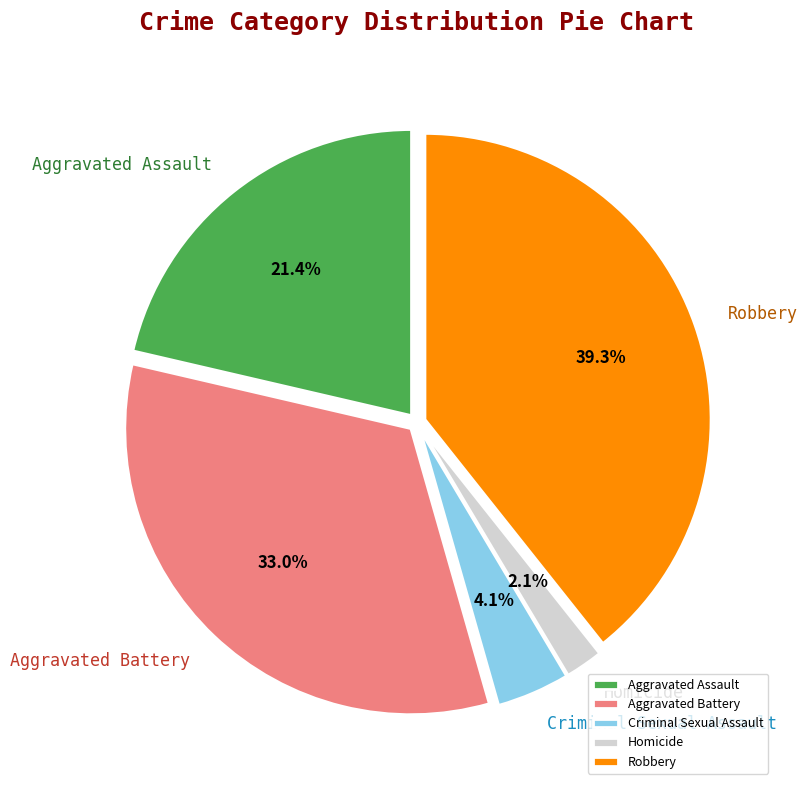

To the nearest percent, what percentage of the pie is Homicide?

2%